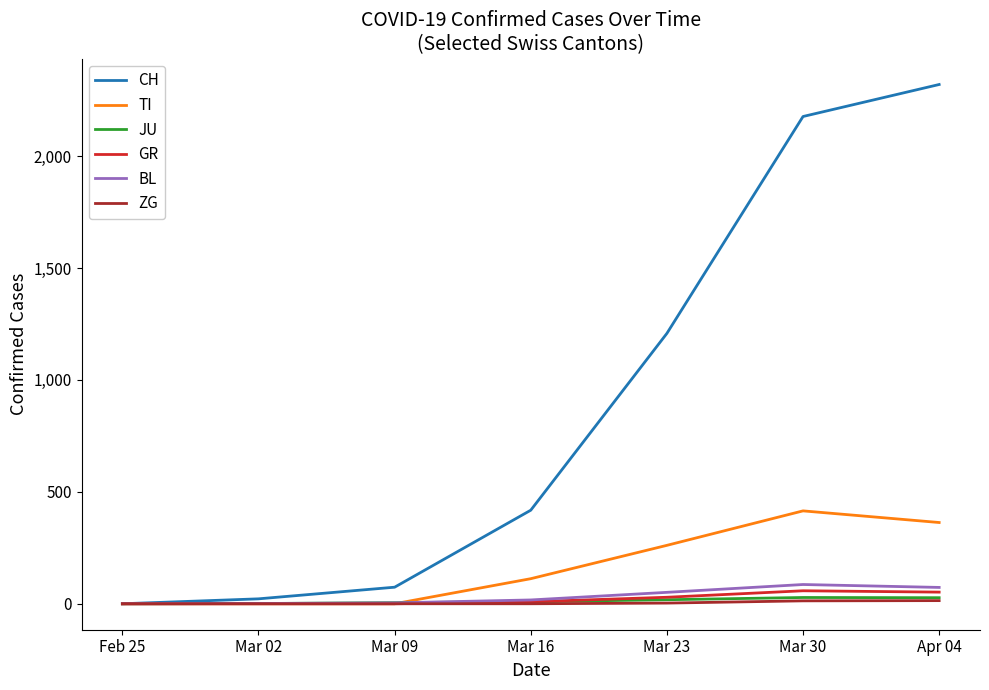

Is the value of CH at Mar 16 greater than the value of BL at Mar 02?

Yes